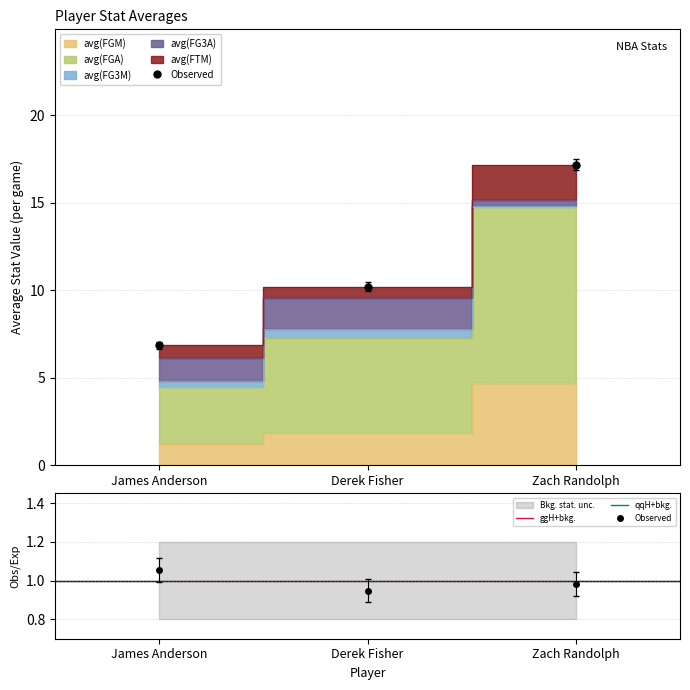

Does the chart display data point markers on the line(s)?

No